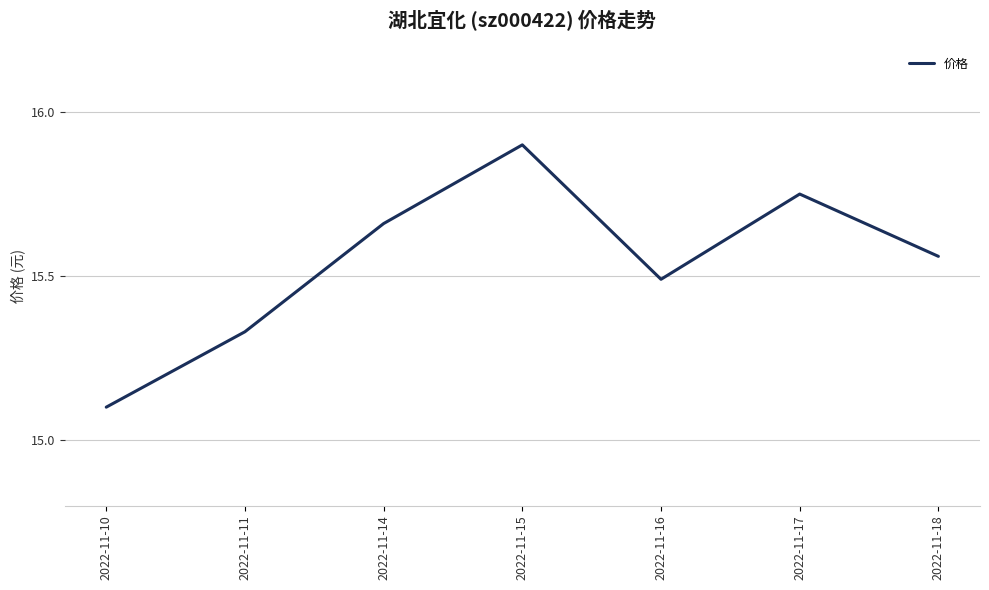

The chart shows a value of 5.5 at 2022-11-17. True or false?

False